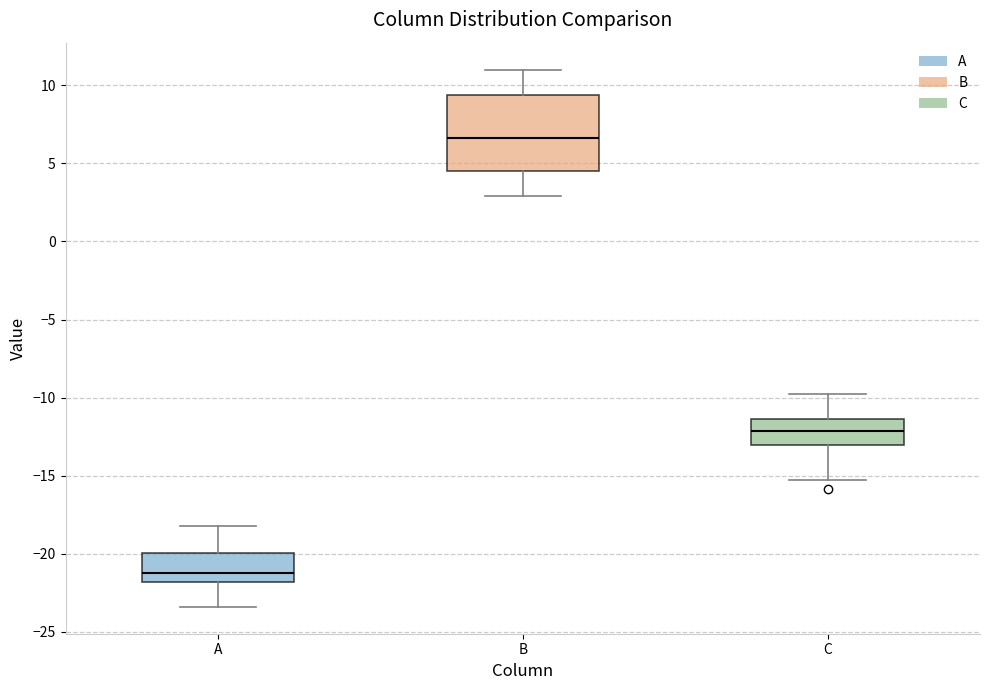

Reading left to right, transcribe this box plot: for each box, give where its median line is, the range the box spans, and where its two whiskers end, as read against the y-axis. The values are not printed on the chart, so give them approximately, as read against the axis.

A: median -21.0, box -22.0 to -20.0, whiskers -23.5 to -18.0
B: median 6.5, box 4.5 to 9.5, whiskers 3.0 to 11.0
C: median -12.0, box -13.0 to -11.5, whiskers -15.0 to -10.0